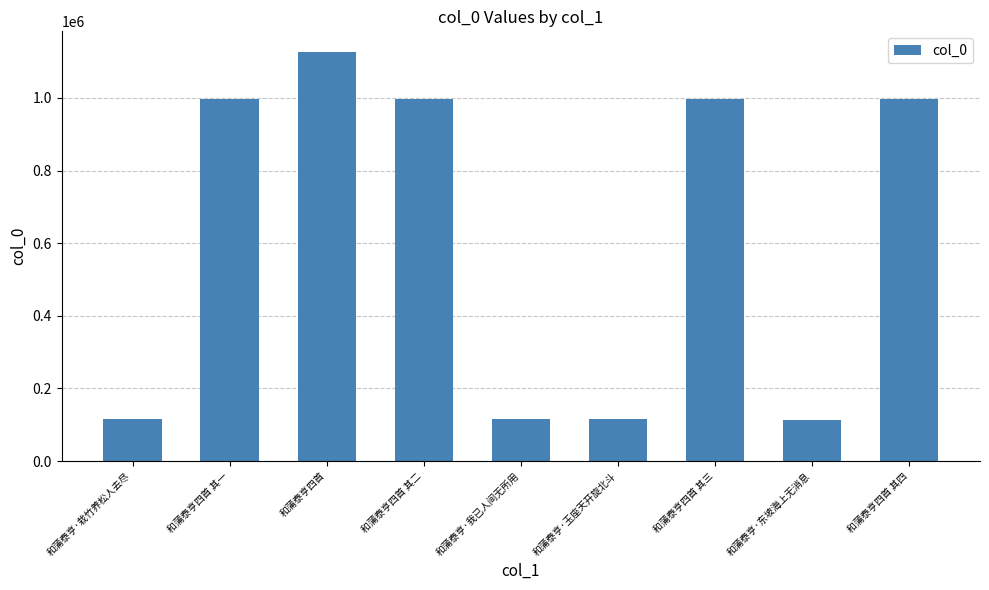

What is the approximate value at 和蒲泰亨·东坡海上无消息?

113638